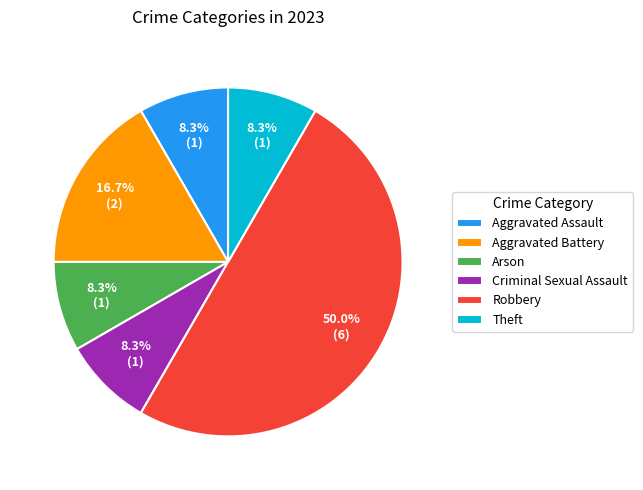

Is Arson the majority of the pie?

No